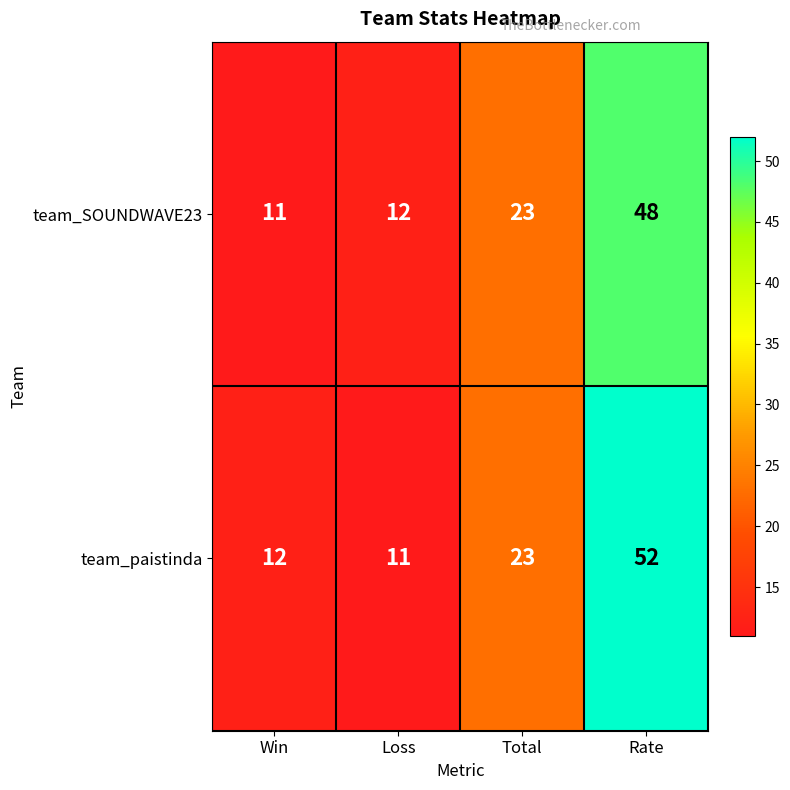

Where is team_SOUNDWAVE23 nearest to the value 29?

Total